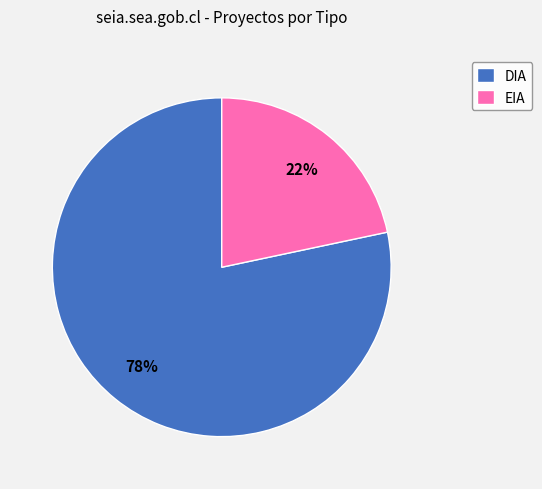

Rank the categories by value from lowest to highest.

EIA, DIA